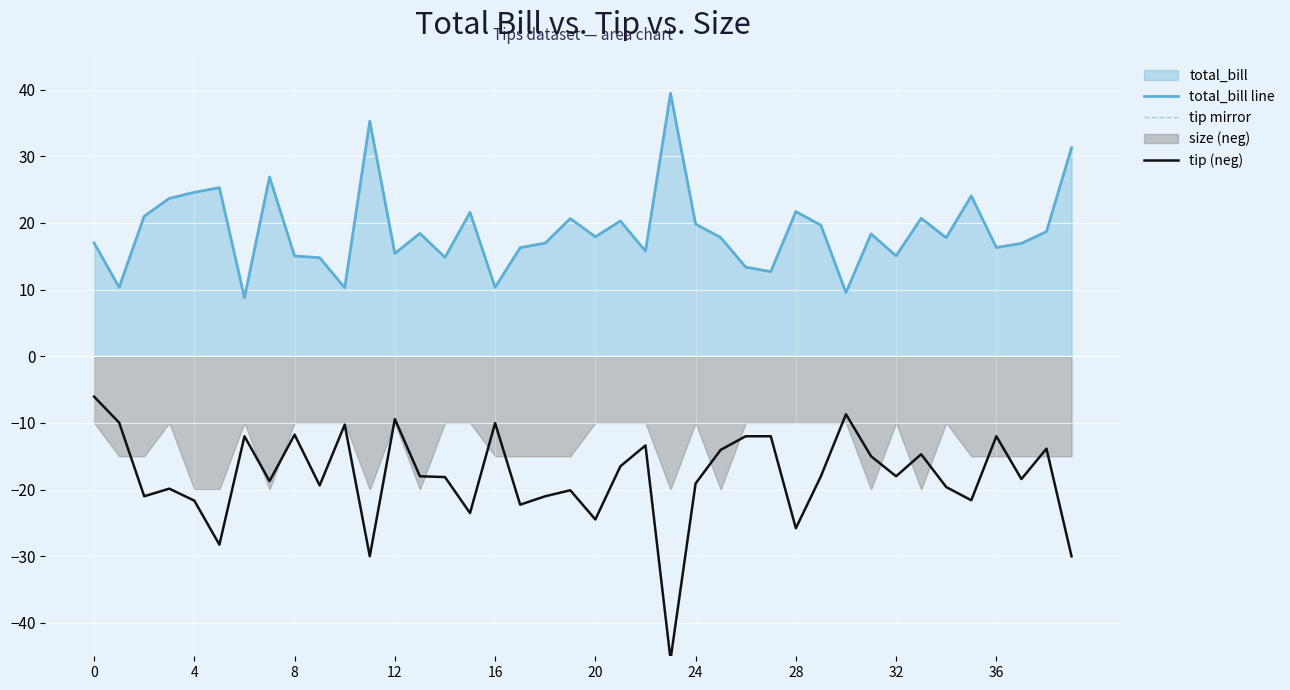

True or false: tip mirror and tip (neg) intersect in this chart.

False